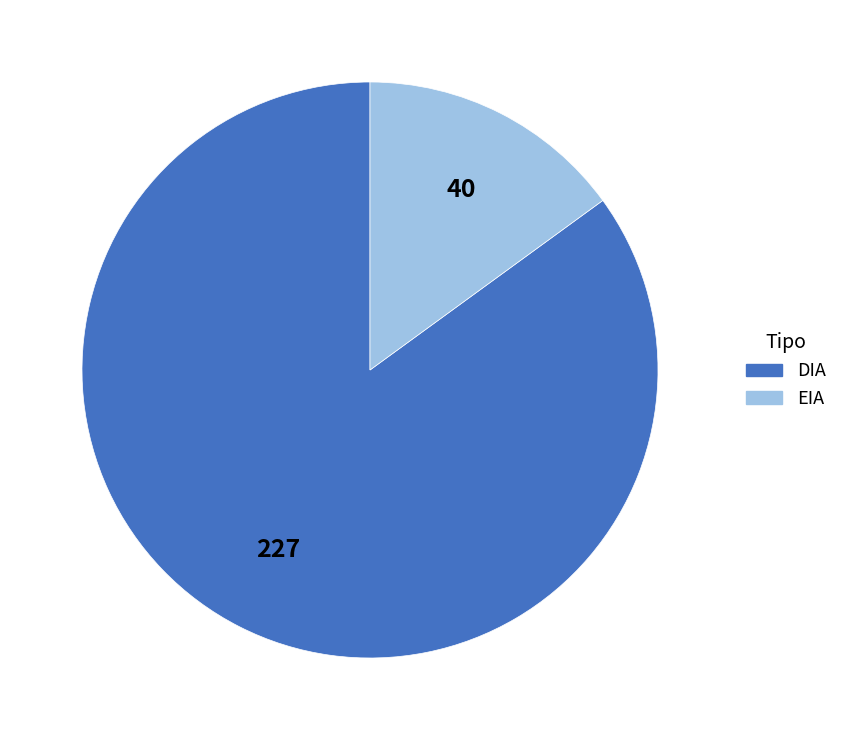

Is it true that DIA is 85% of the pie?

True